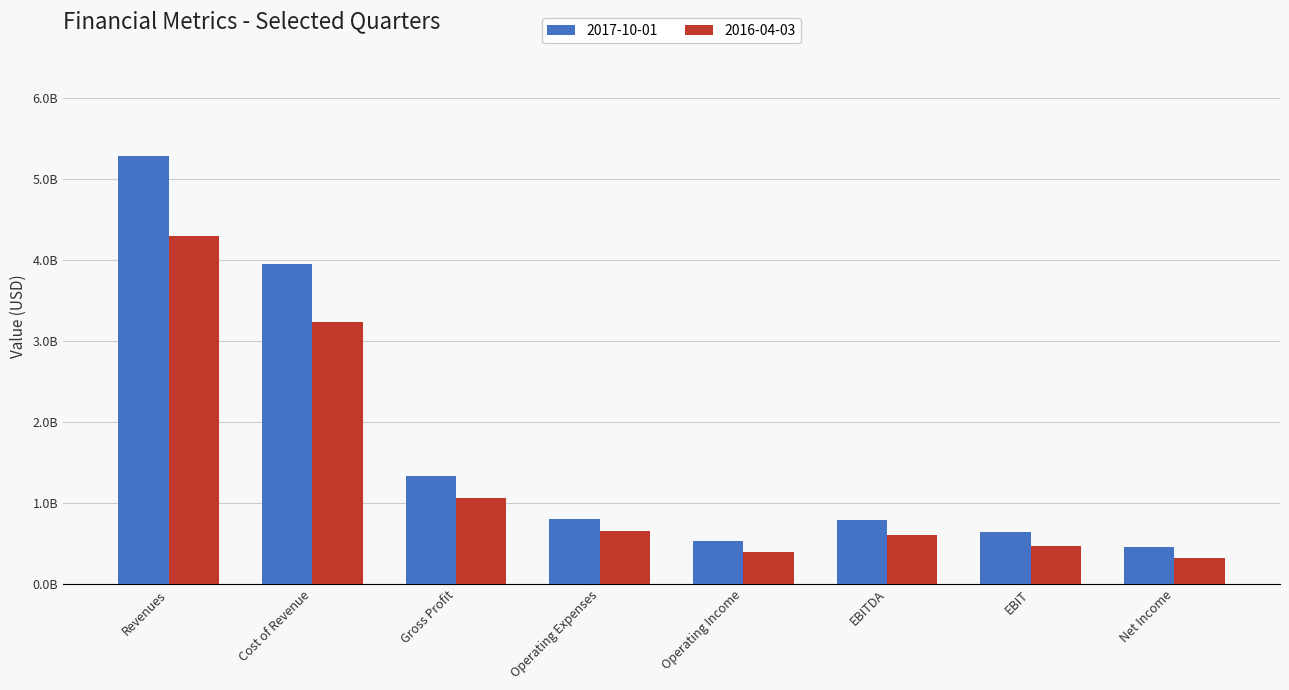

Are the bars horizontal?

No